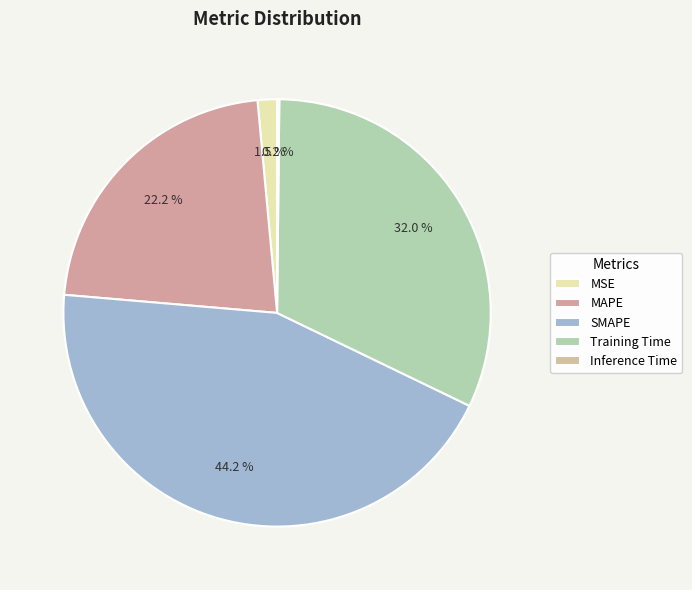

What percentage is the Training Time slice, to the nearest percent?

32%